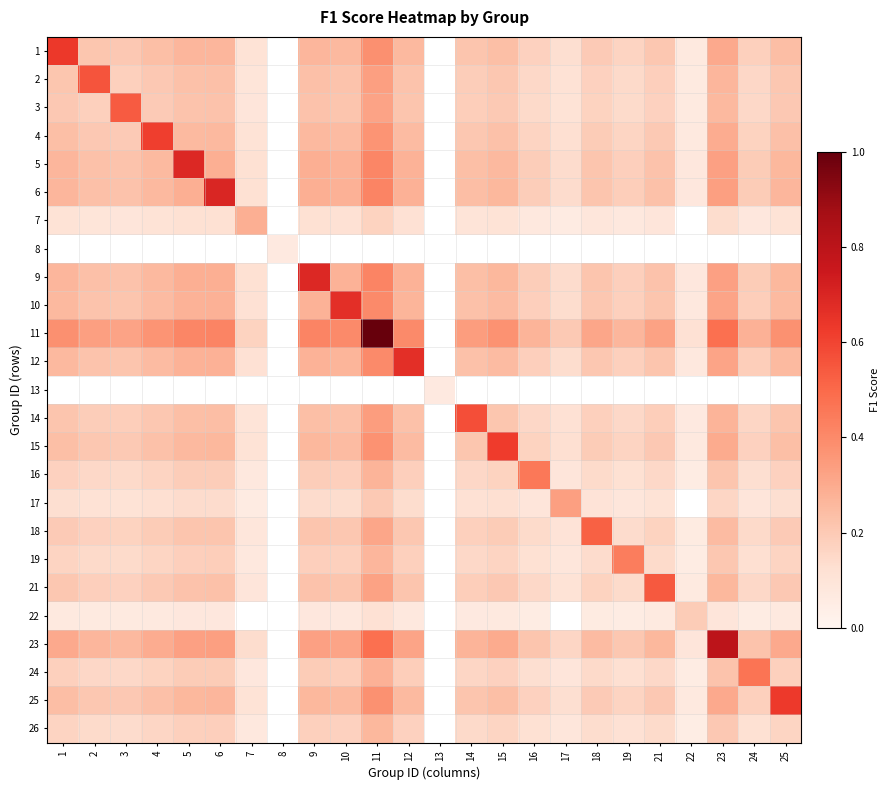

List the labels in order of 11 value, smallest first.

22, 7, 17, 19, 16, 24, 18, 3, 21, 2, 14, 4, 15, 25, 1, 10, 12, 5, 9, 6, 8, 23, 11, 13